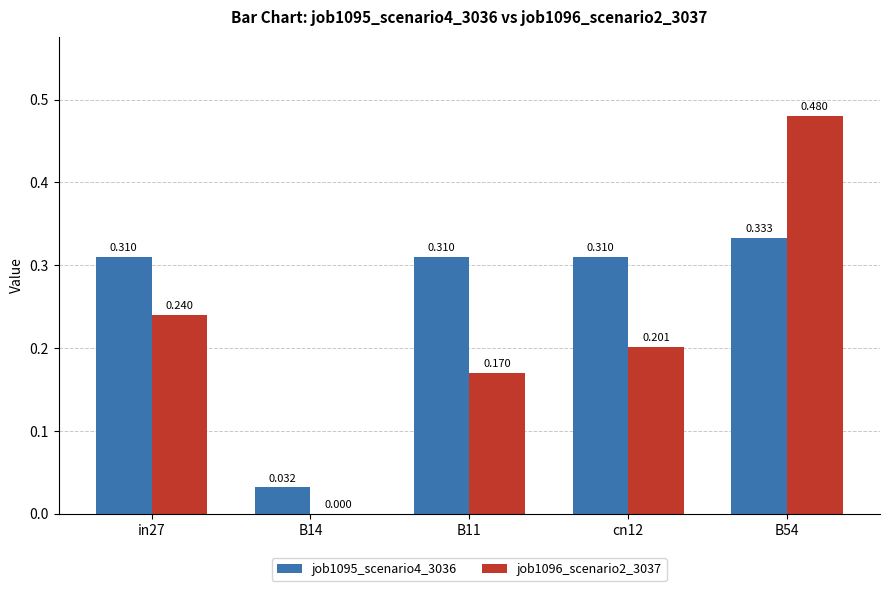

Is the value of job1096_scenario2_3037 at cn12 greater than the value of job1095_scenario4_3036 at cn12?

No